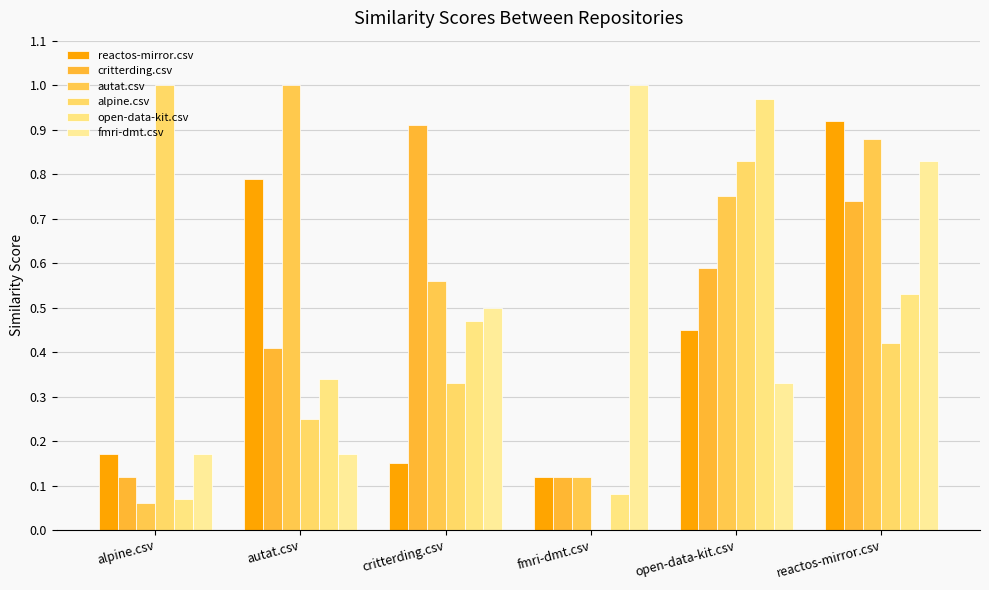

Are the bars horizontal?

No